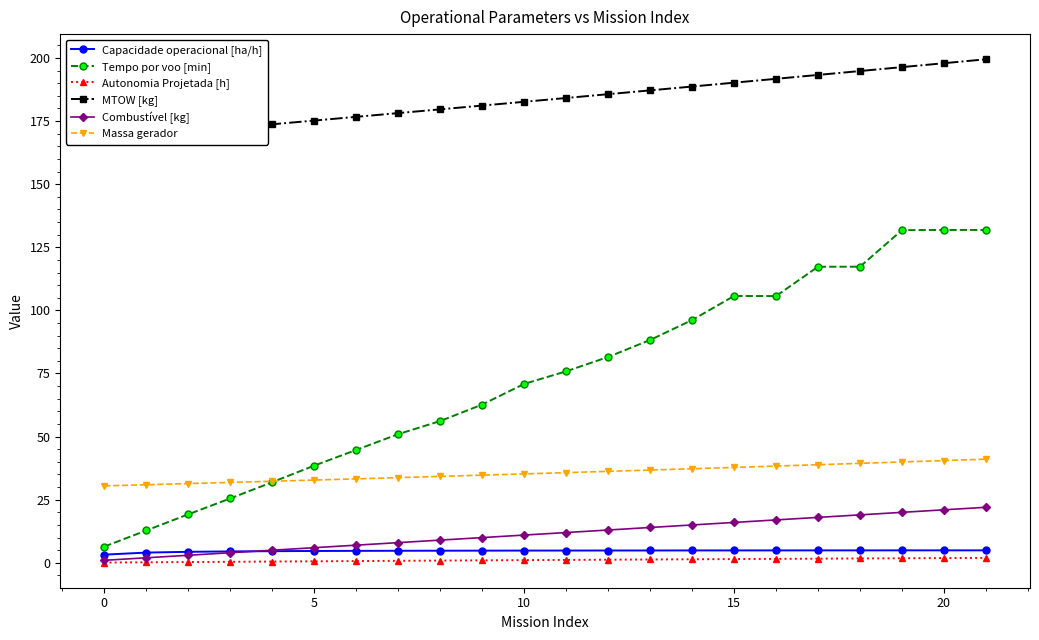

At which label does Massa gerador first exceed 35?

10